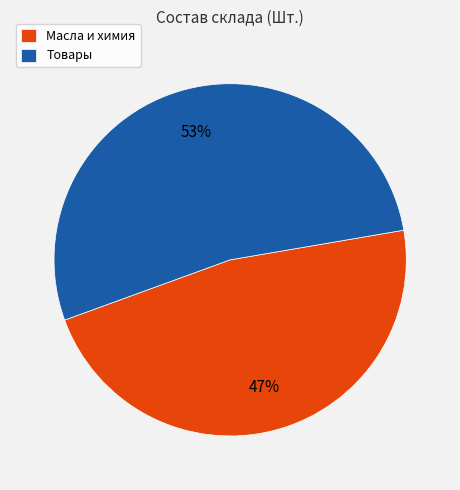

Rank the categories by value from lowest to highest.

Масла и химия, Товары